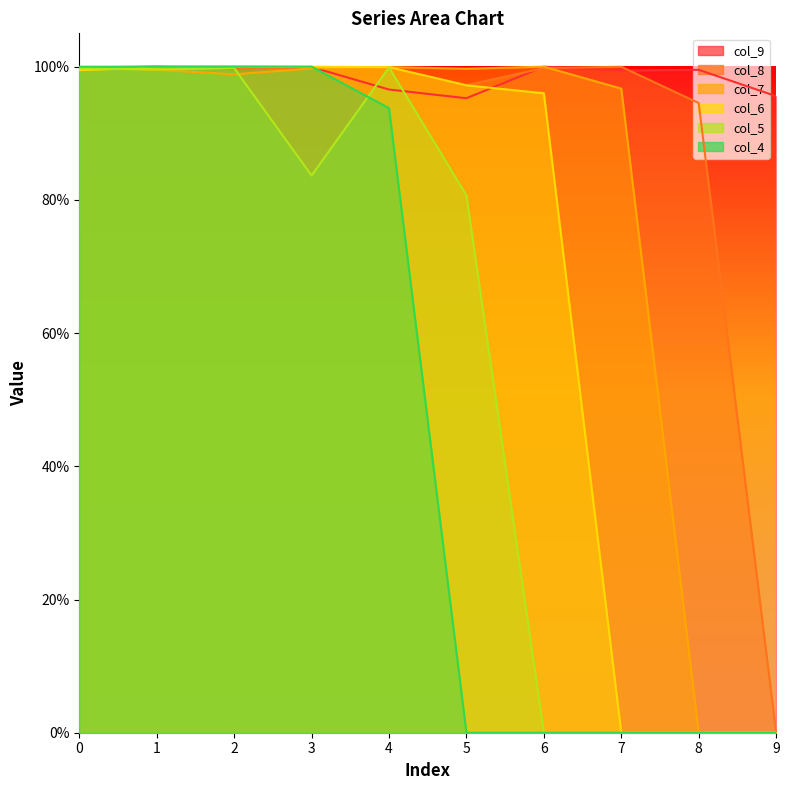

Rank the categories by 9 value from lowest to highest.

5, 9, 4, 7, 8, 0, 3, 2, 6, 1